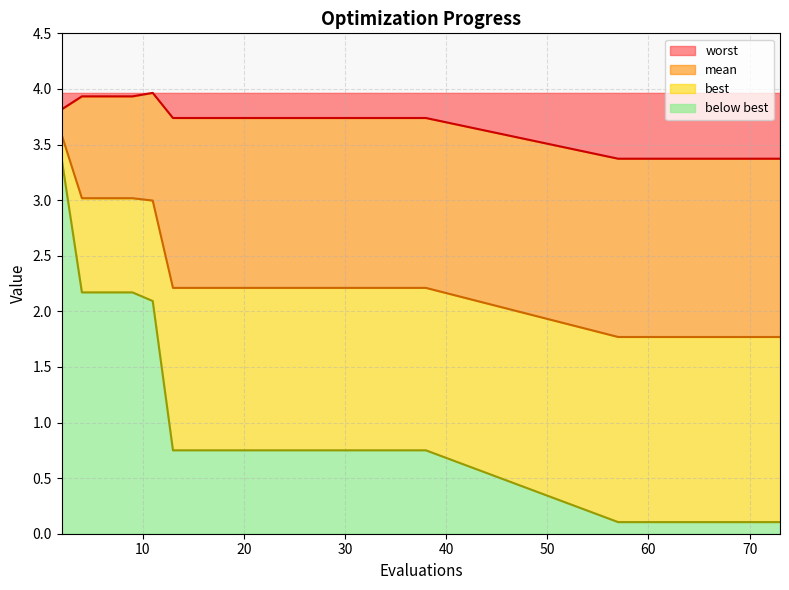

Which label corresponds to the smallest value in the chart?

57